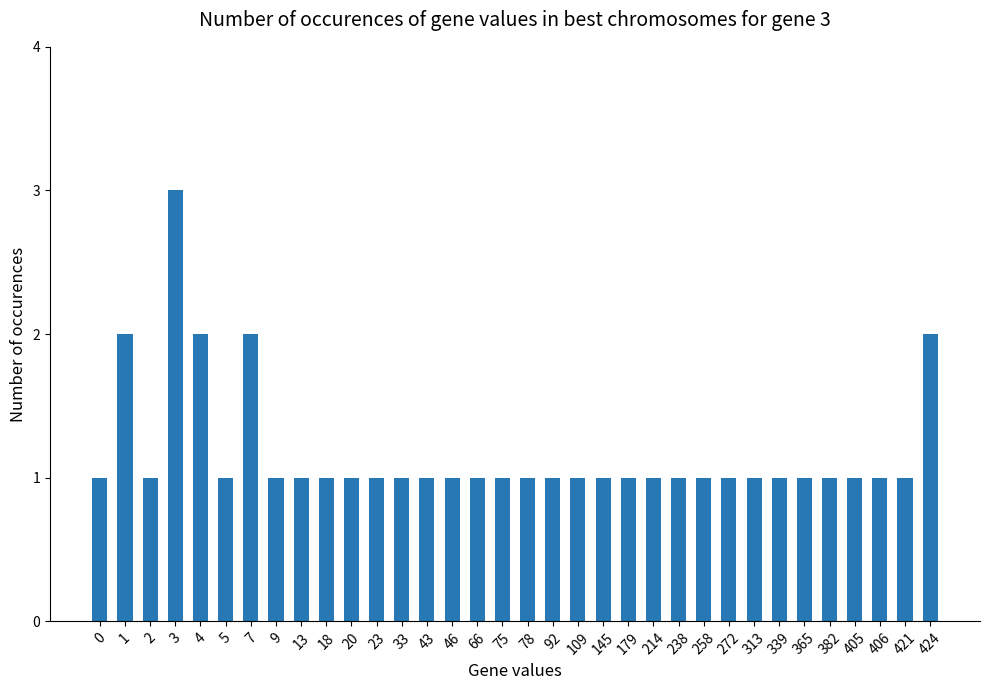

Reading right to left, what are all the values shown in this chart?

424=2	421=1	406=1	405=1	382=1	365=1	339=1	313=1	272=1	258=1	238=1	214=1	179=1	145=1	109=1	92=1	78=1	75=1	66=1	46=1	43=1	33=1	23=1	20=1	18=1	13=1	9=1	7=2	5=1	4=2	3=3	2=1	1=2	0=1